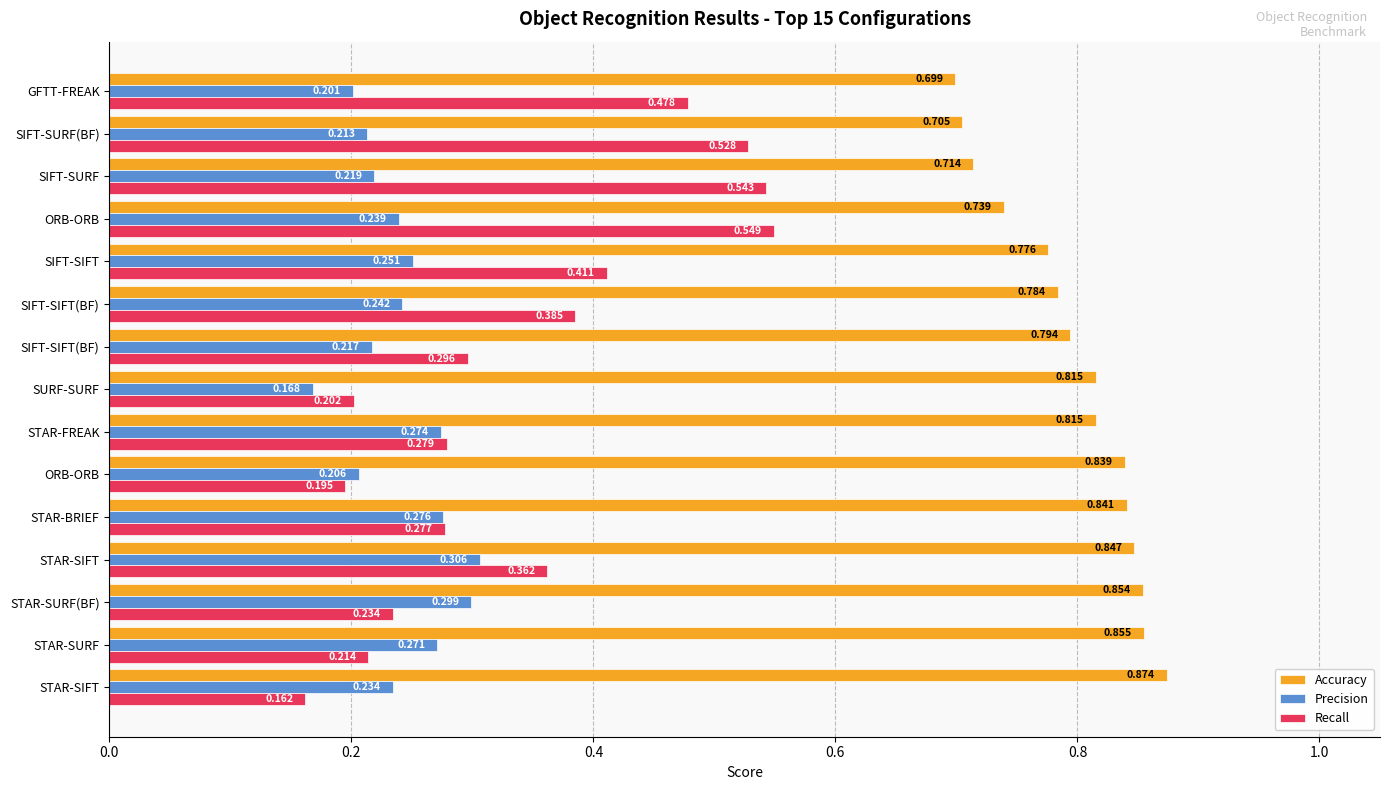

Count the number of categories in the chart.

15